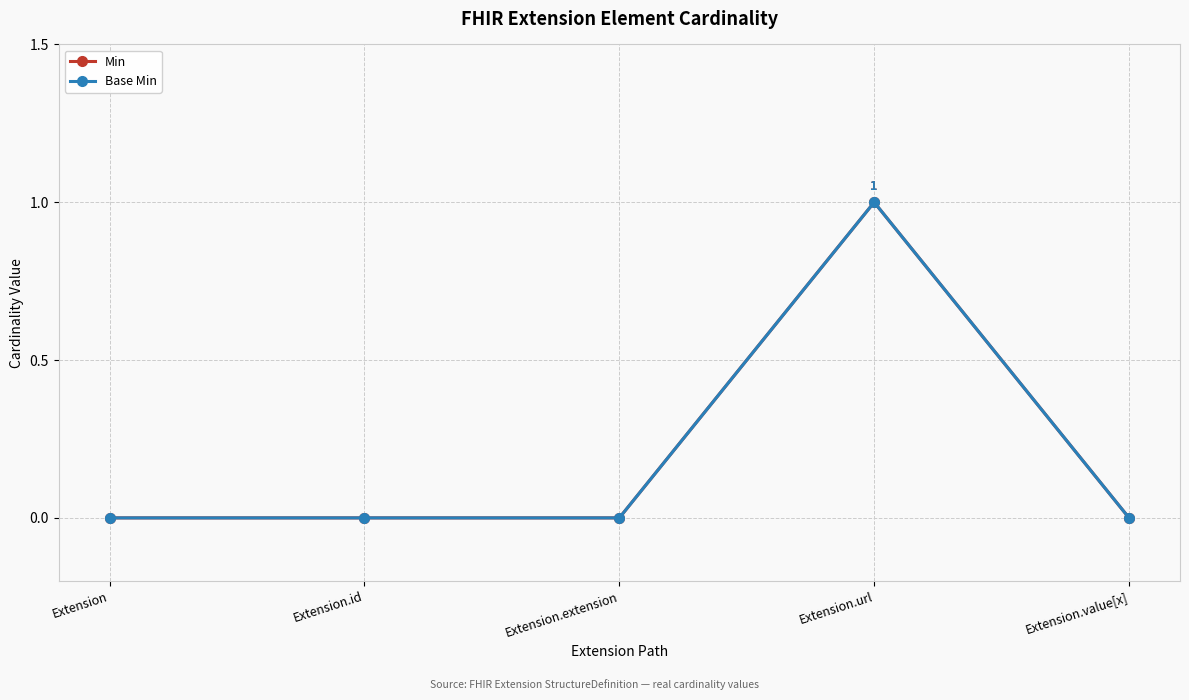

How many positive values does the Base Min series have?

1